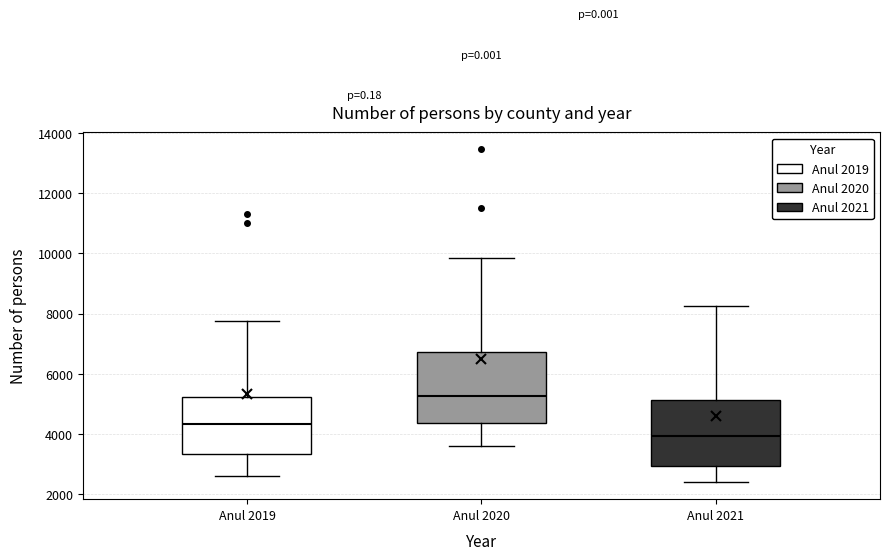

Which box's median line is the highest?

Anul 2020